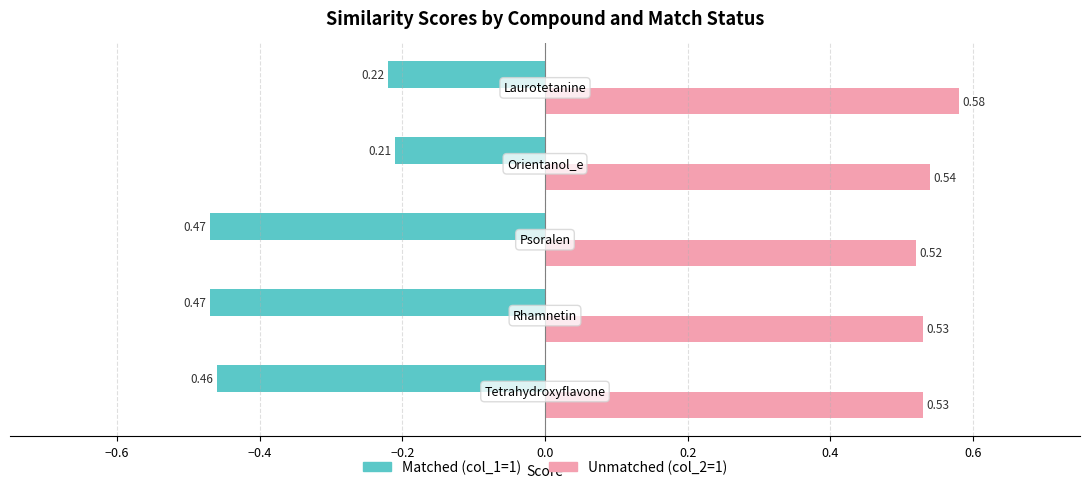

How many data points does each series have?

5